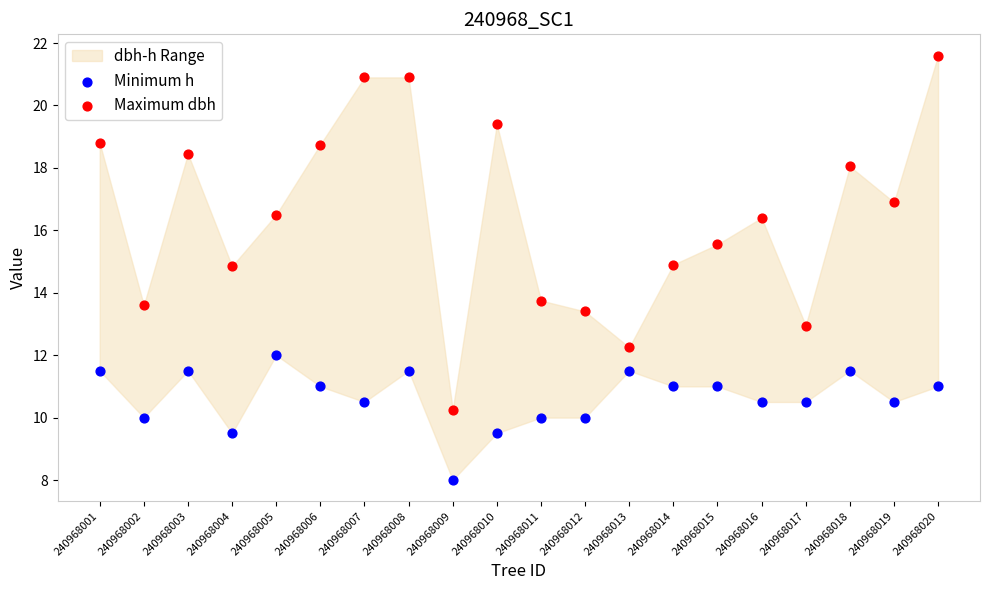

Which series contains the lowest Y value?

Minimum h